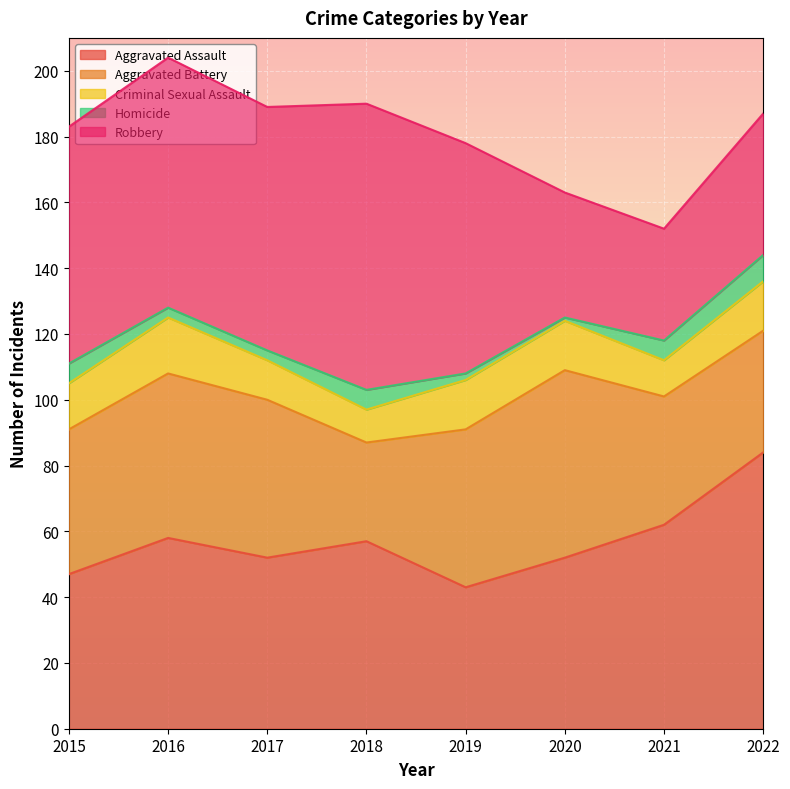

What are all the series names shown in the legend?

Aggravated Assault, Aggravated Battery, Criminal Sexual Assault, Homicide, Robbery